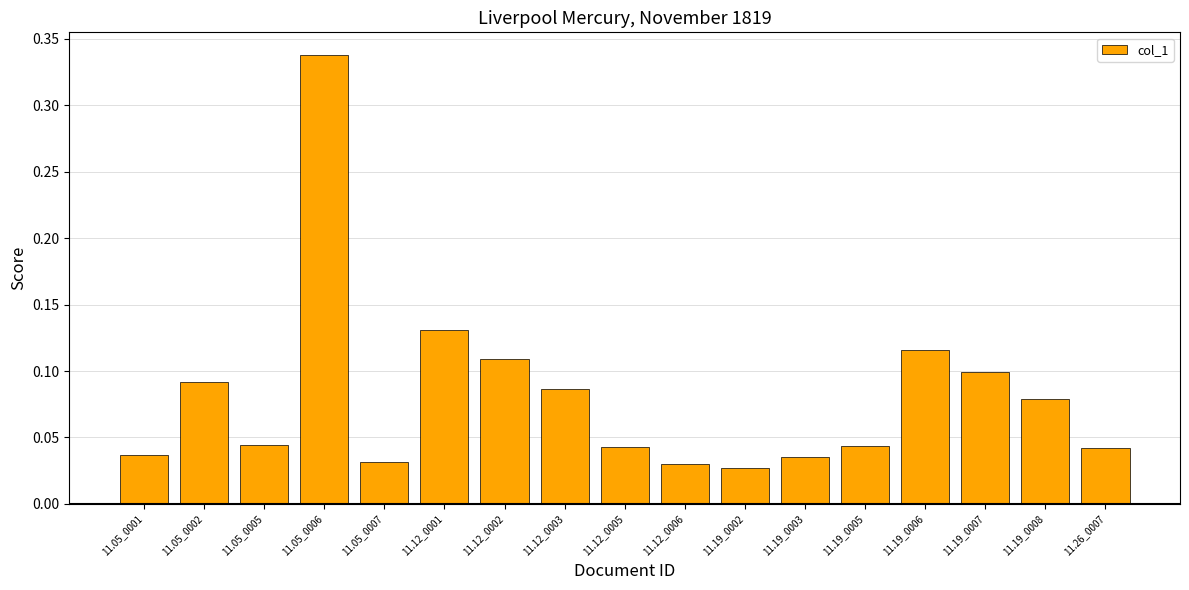

How many series are shown in this chart?

1